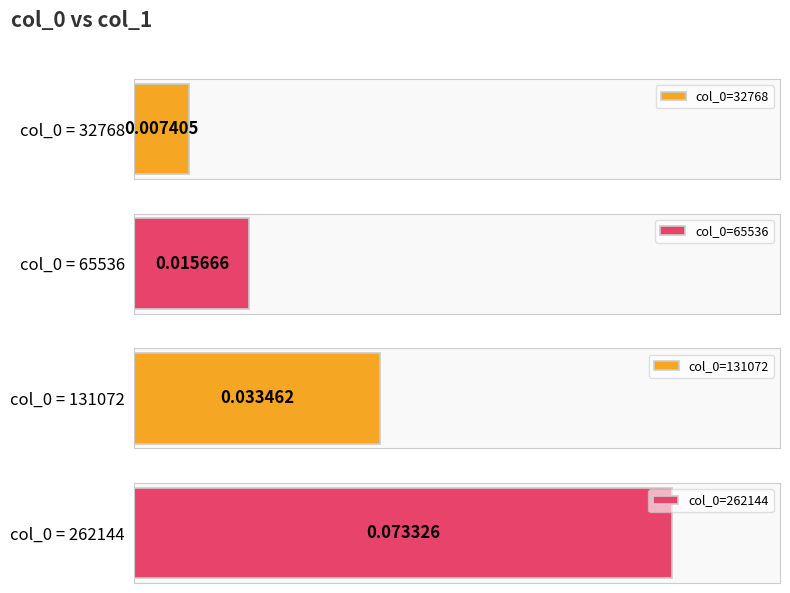

Is it true that the value at 131072 is 0.0?

False